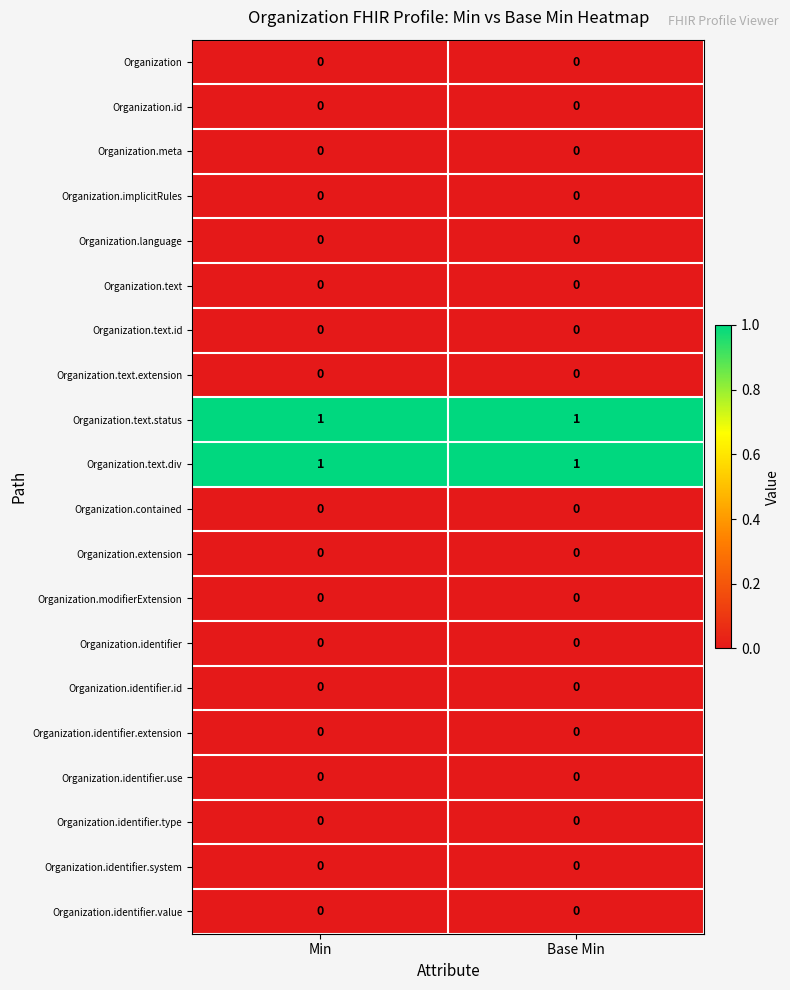

The Organization.implicitRules series shows 0 at Min. True or false?

True